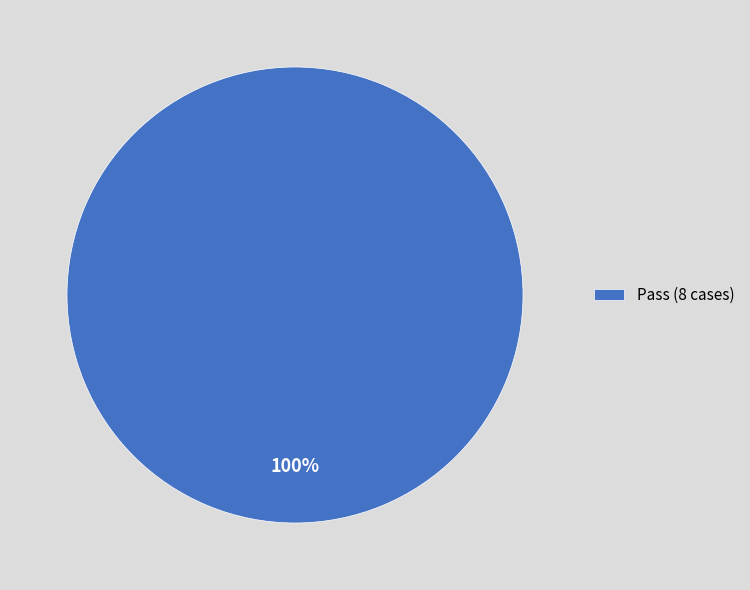

Rank the categories by value from lowest to highest.

Pass (8 cases)